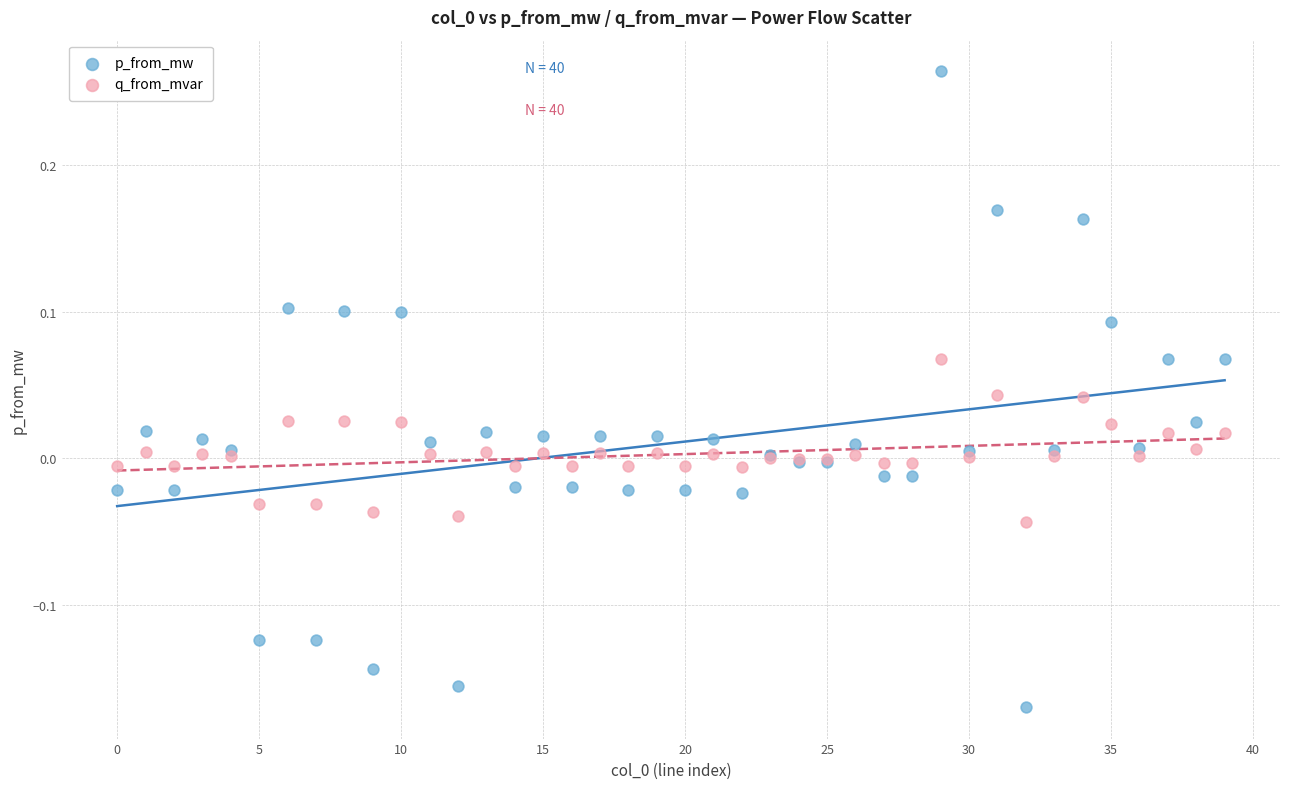

Which series contains the highest Y value?

p_from_mw